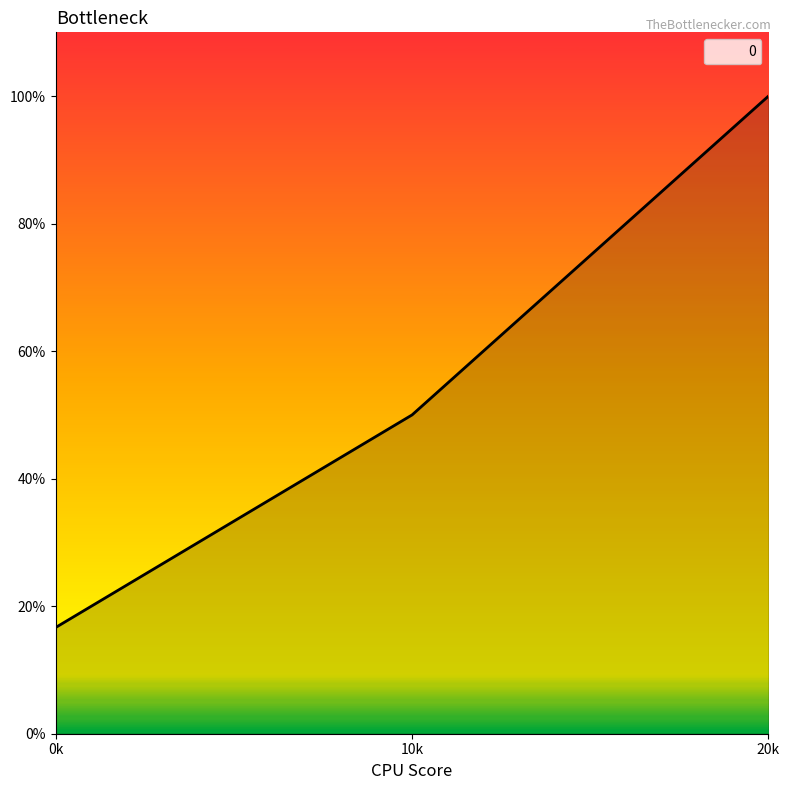

Reading left to right, transcribe all the data shown in this chart.

0.2	0.5	1.0